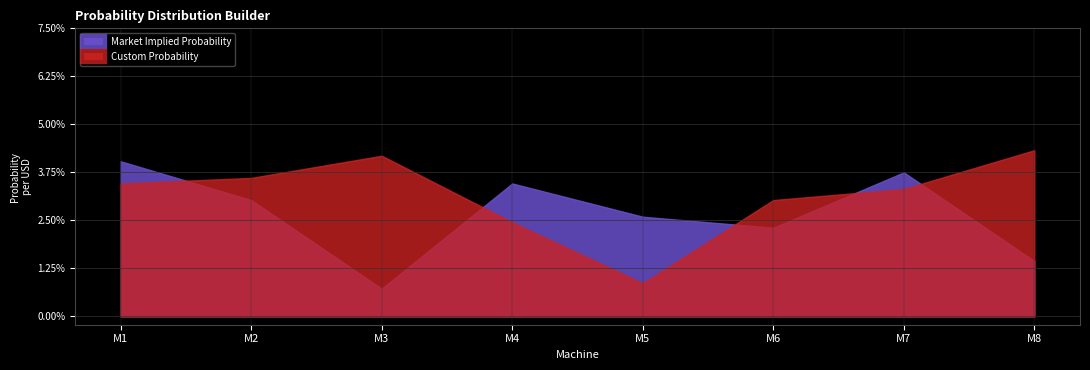

What are all the series names shown in the legend?

Market Implied Probability, Custom Probability